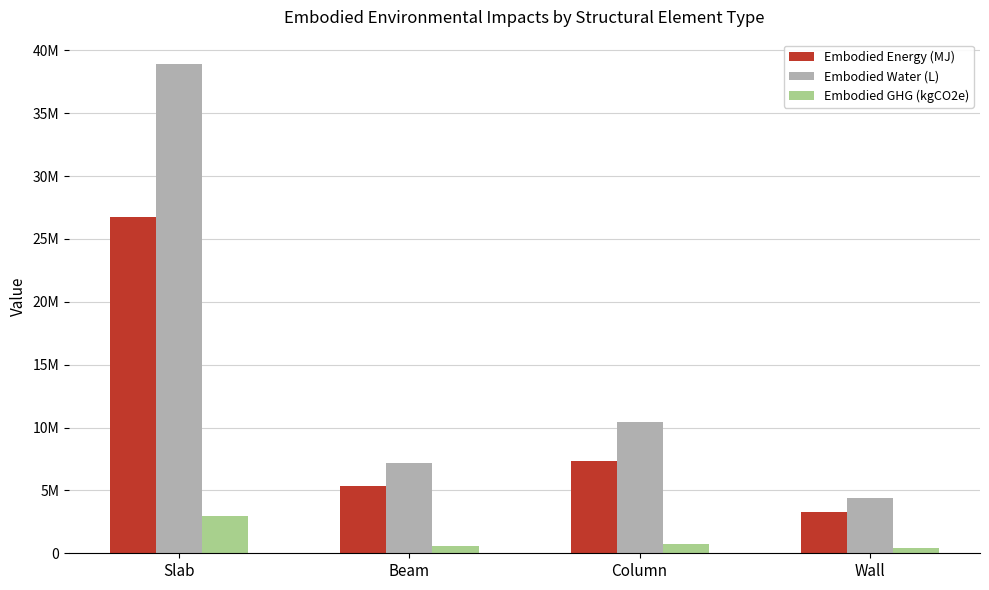

List the series in order of their overall mean, lowest first.

Embodied GHG (kgCO2e), Embodied Energy (MJ), Embodied Water (L)